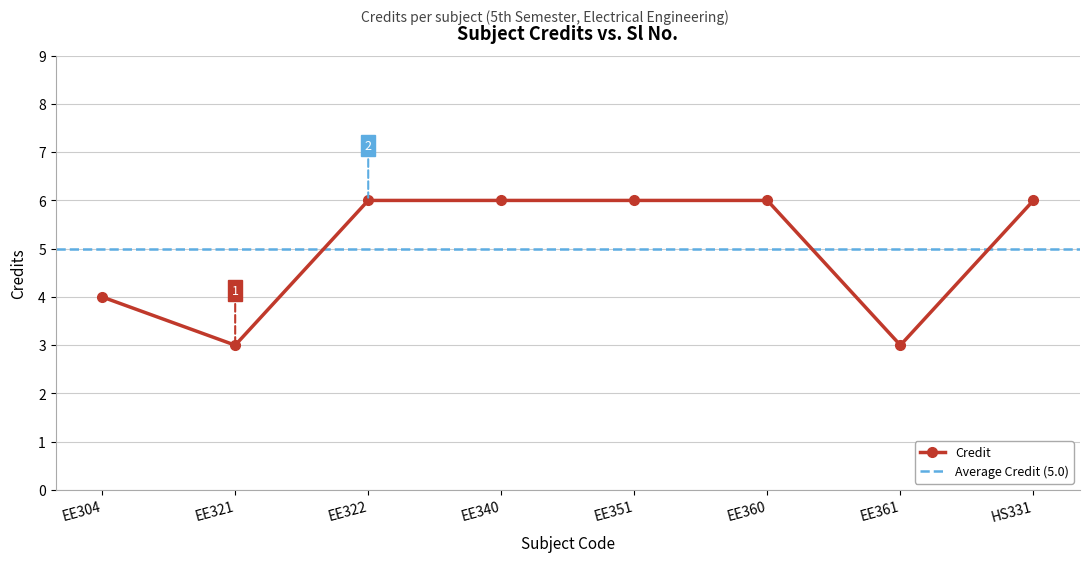

Rank the categories by value from highest to lowest.

EE322, EE340, EE351, EE360, HS331, EE304, EE321, EE361